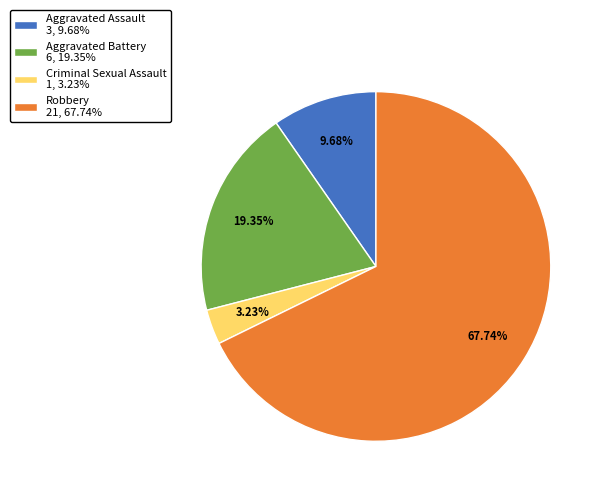

Which slice is the smallest?

Criminal Sexual Assault